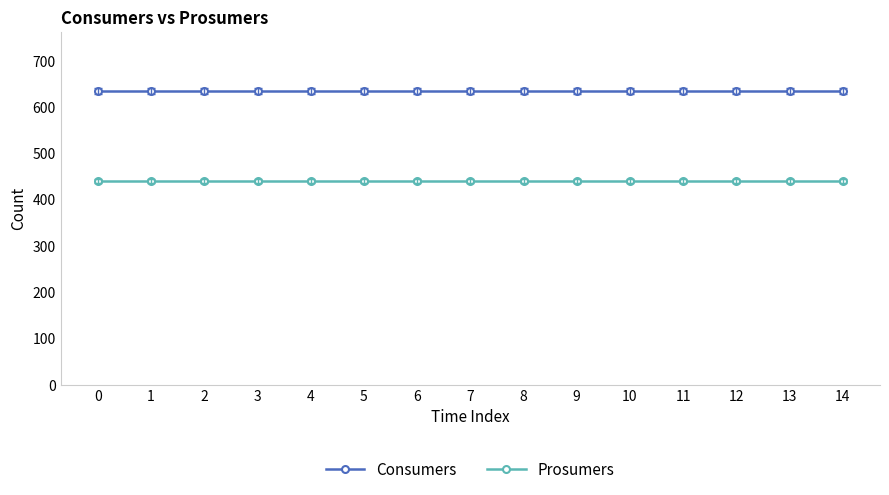

What is the total value across all series at 12?

1075